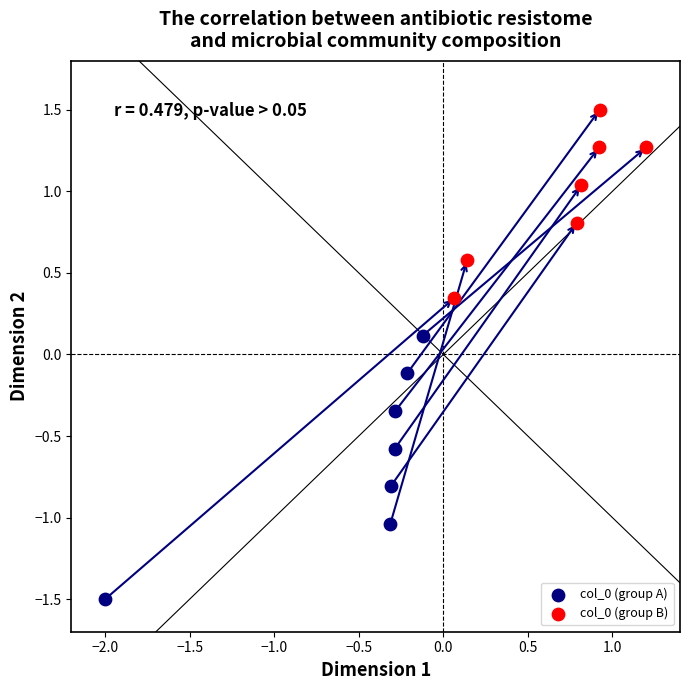

Which series contains the highest Y value?

col_0 (group B)